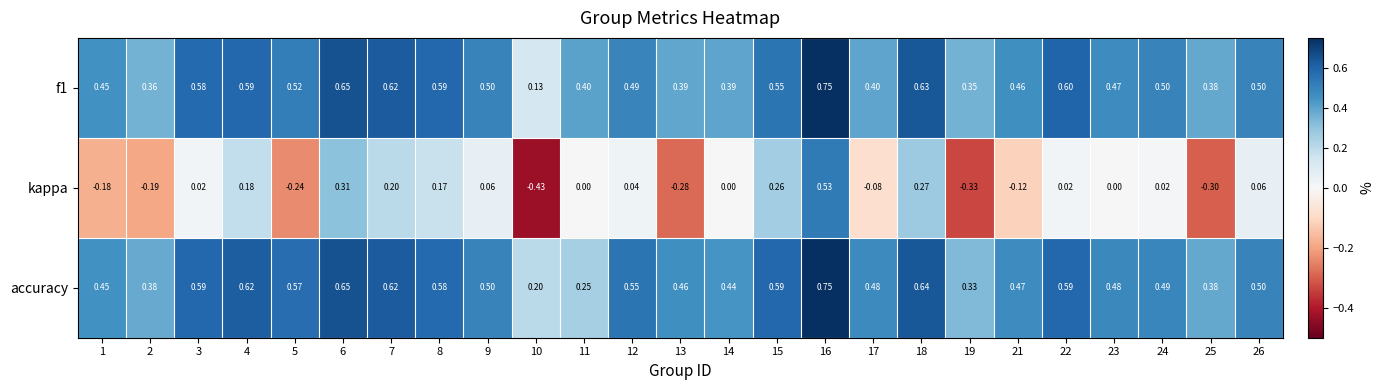

Between 7 and 8, which series saw the biggest shift?

accuracy